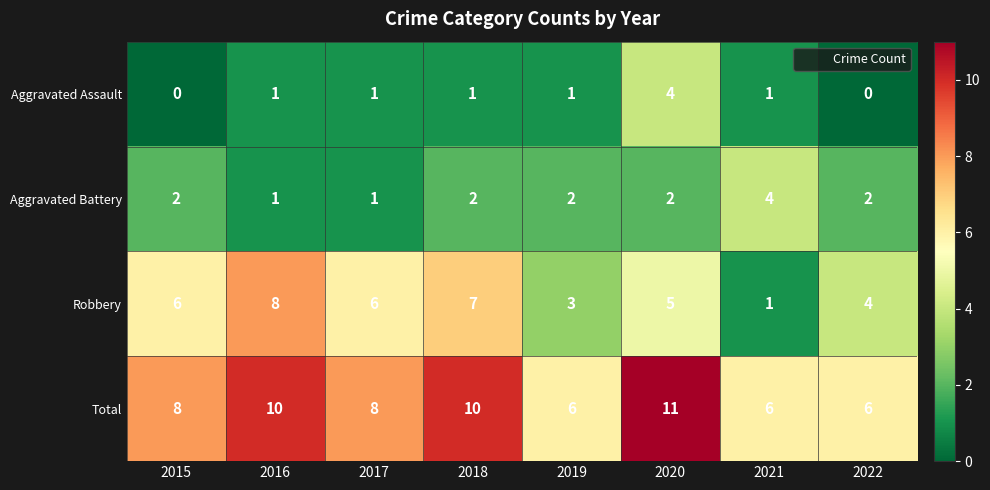

Read the Total value at 2018.

10